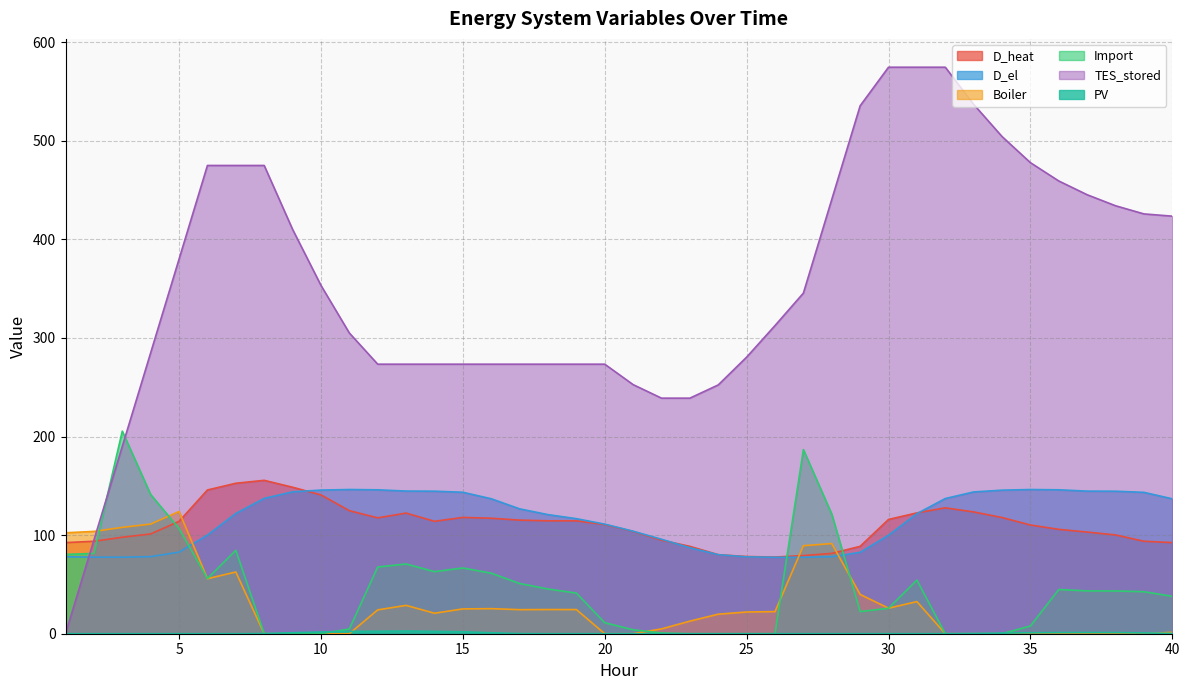

What is the average value of the D_heat series?

109.9